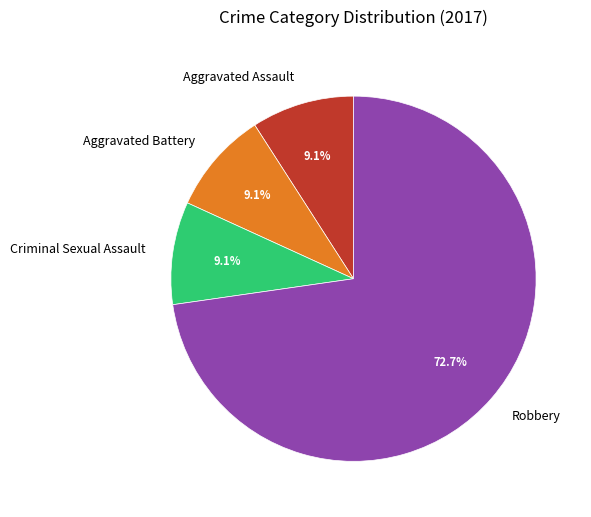

What is the largest slice in the pie chart?

Robbery